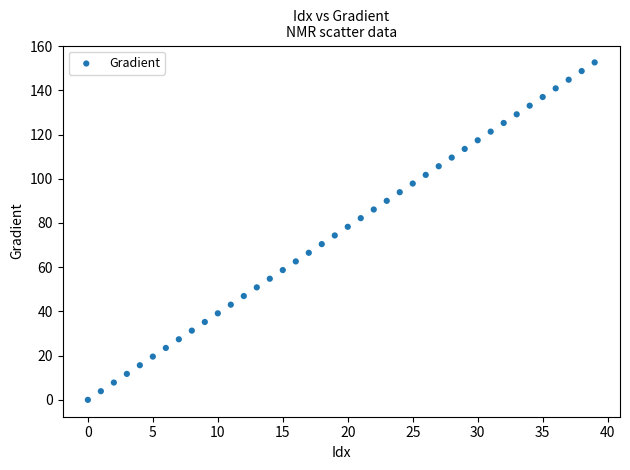

What is the range of Y values (max minus min)?

152.6